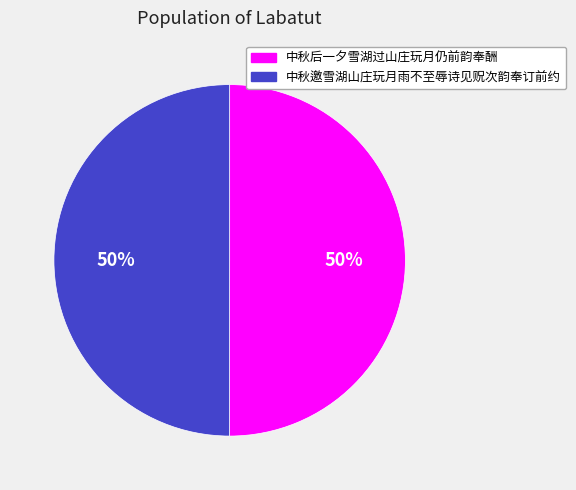

True or false: 中秋后一夕雪湖过山庄玩月仍前韵奉酬 accounts for 58% of the total.

False